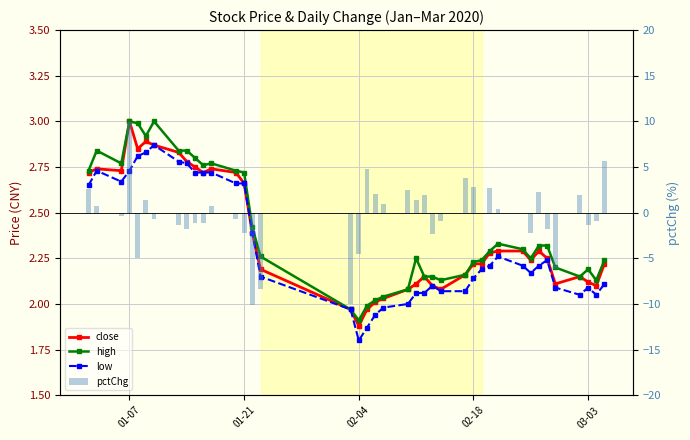

What is the average value of the low series?

2.3